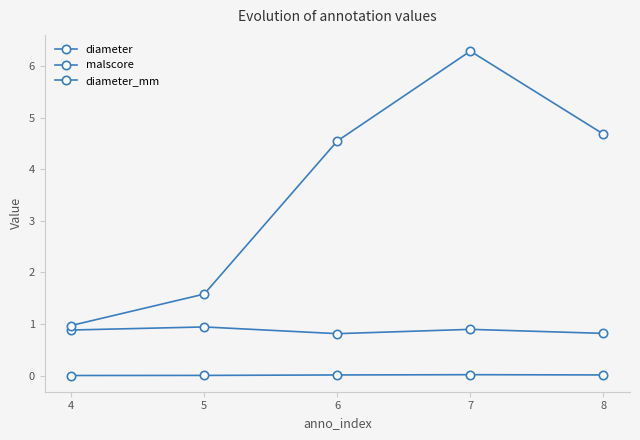

How many lines are shown in the chart?

3